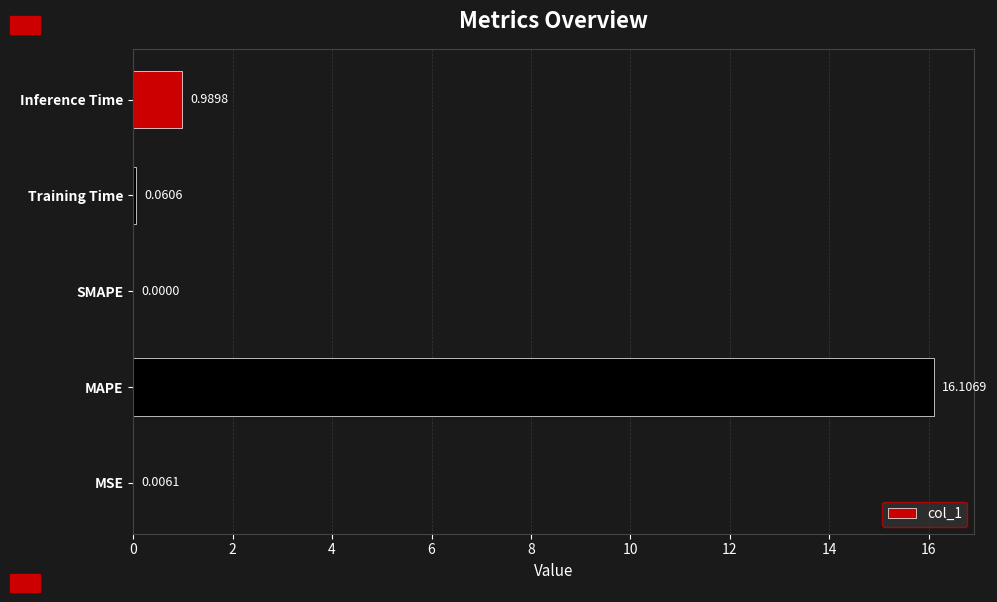

Where is the data nearest to the value 8?

Inference Time